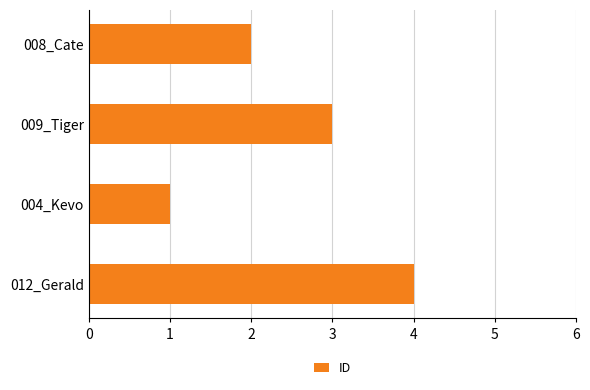

Approximately how many times larger is the value at 012_Gerald compared to 004_Kevo?

4.0